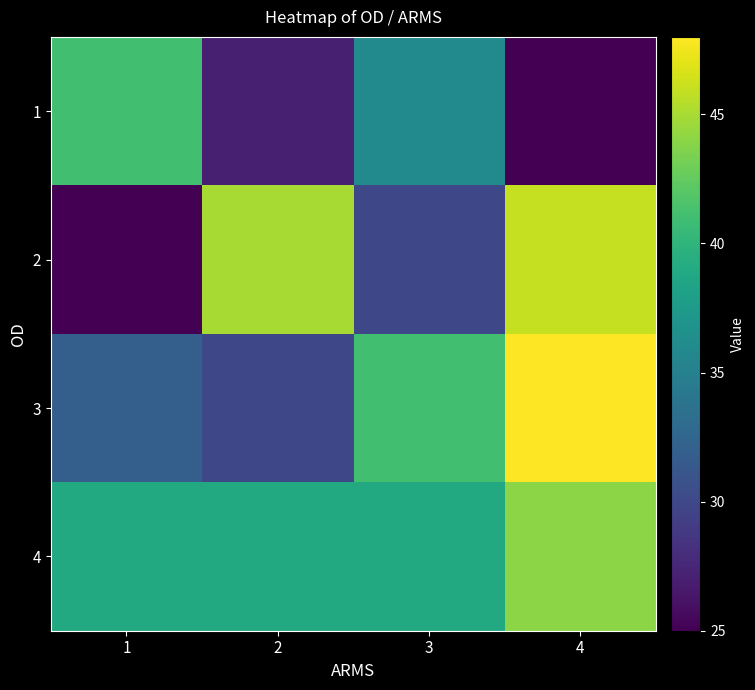

At 4, list the series in order from largest to smallest.

3, 2, 4, 1